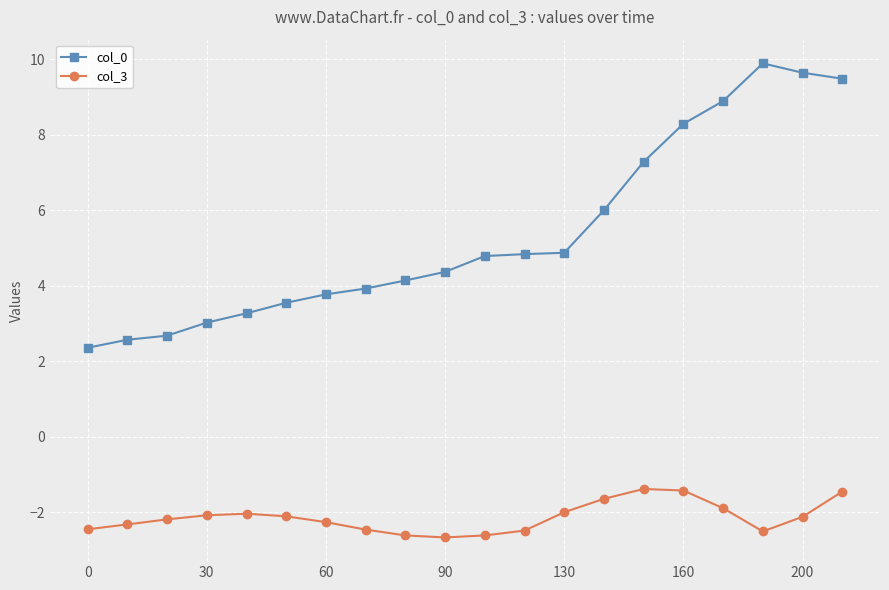

How many lines are shown in the chart?

2